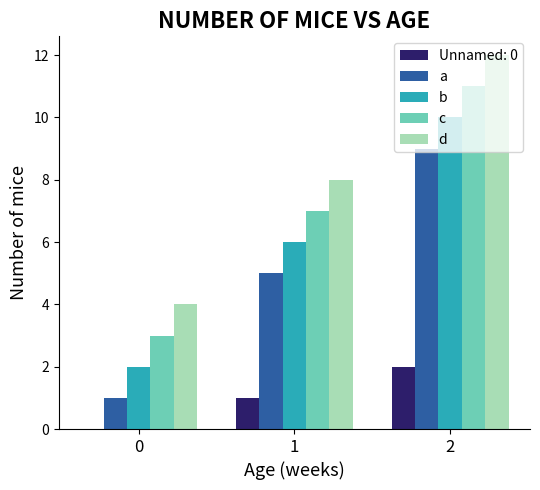

Count the number of categories in the chart.

3